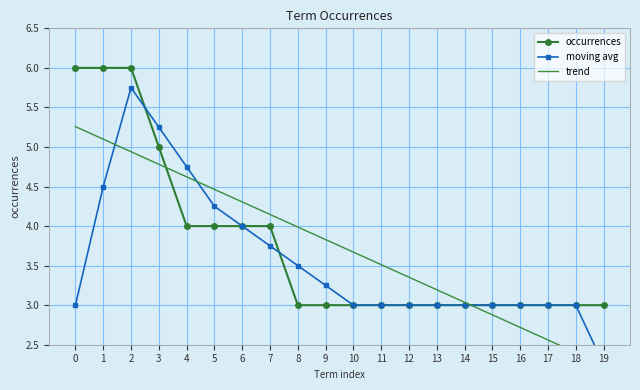

What is the difference between the maximum and second lowest values in the moving avg series?

2.8